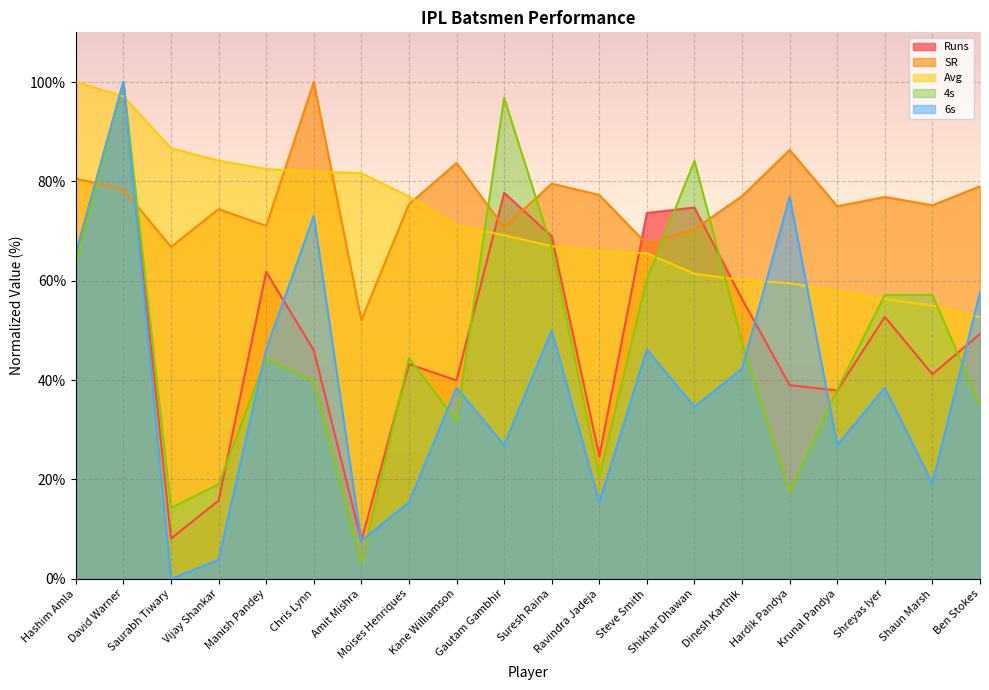

At how many categories does at least one series exceed 94?

4